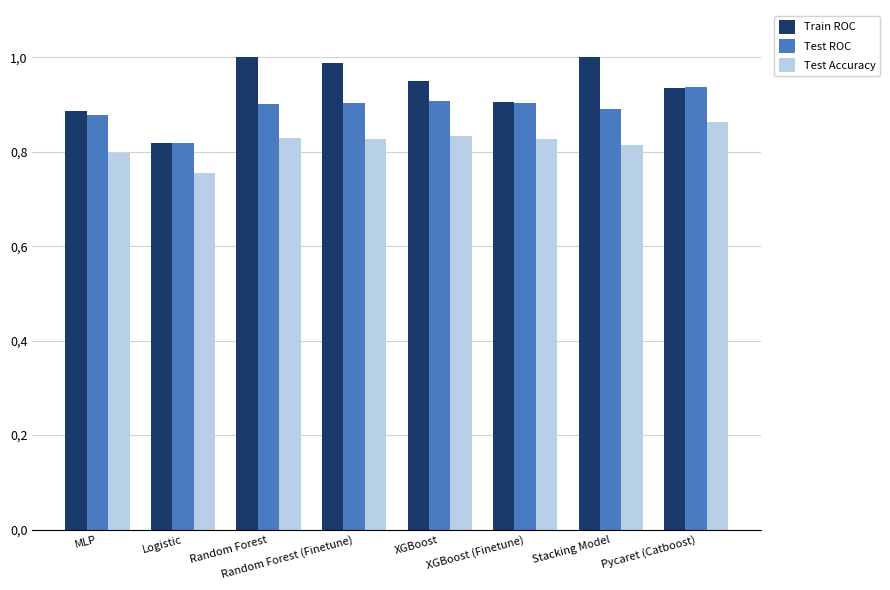

Are the bars horizontal?

No